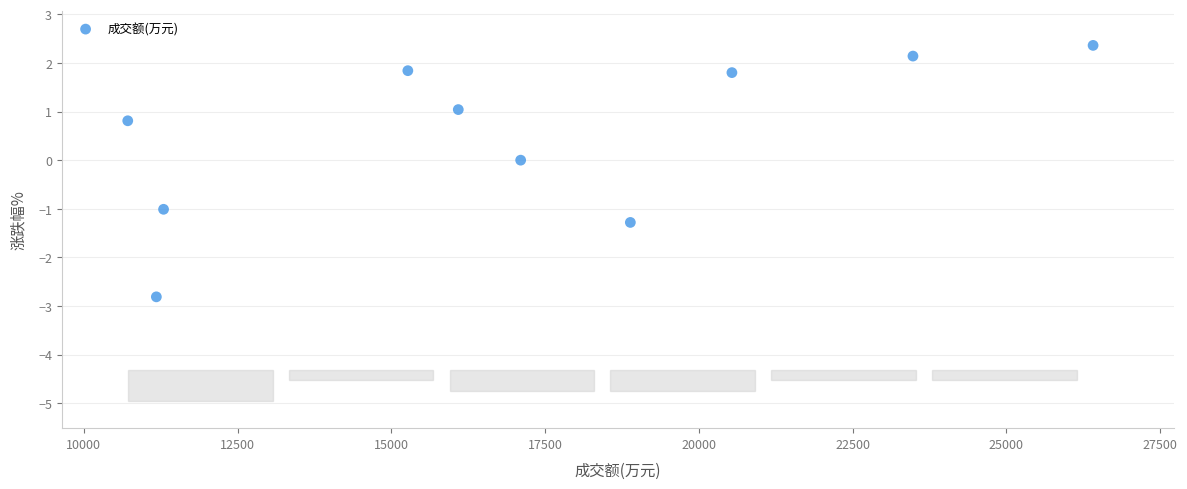

What is the range of Y values (max minus min)?

5.2